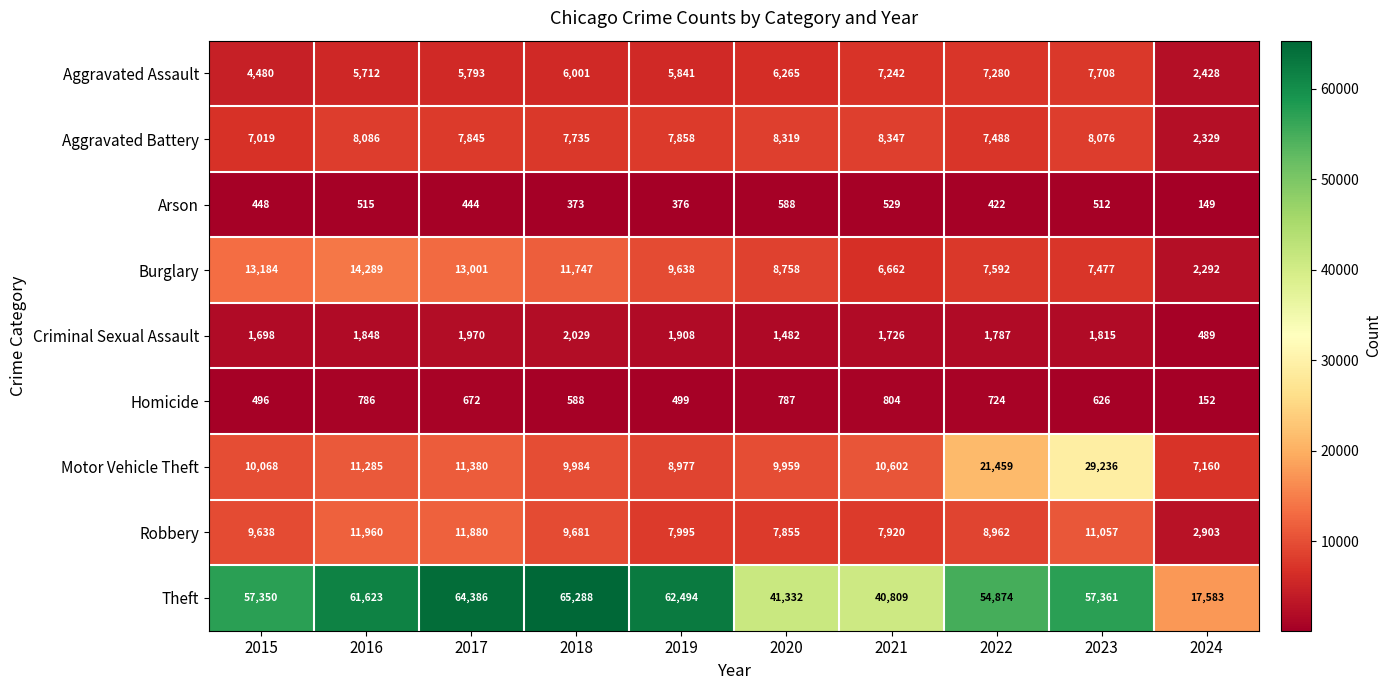

What value does the Robbery series have at 2016, to the nearest 100?

12000